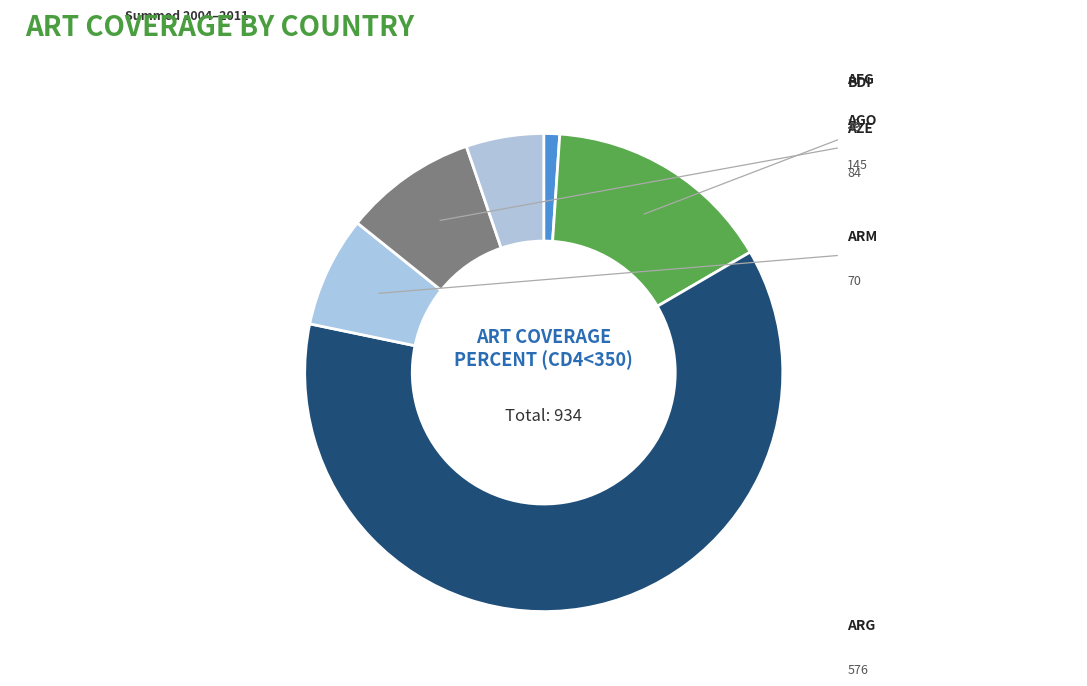

Rank the categories by value from highest to lowest.

arg, ago, aze, arm, bdi, afg